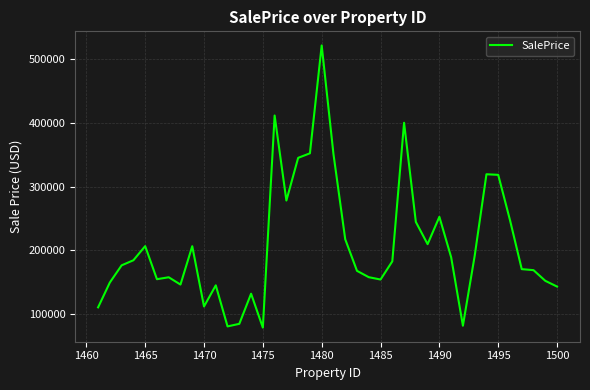

What is the difference between the maximum and minimum values?

443832.1